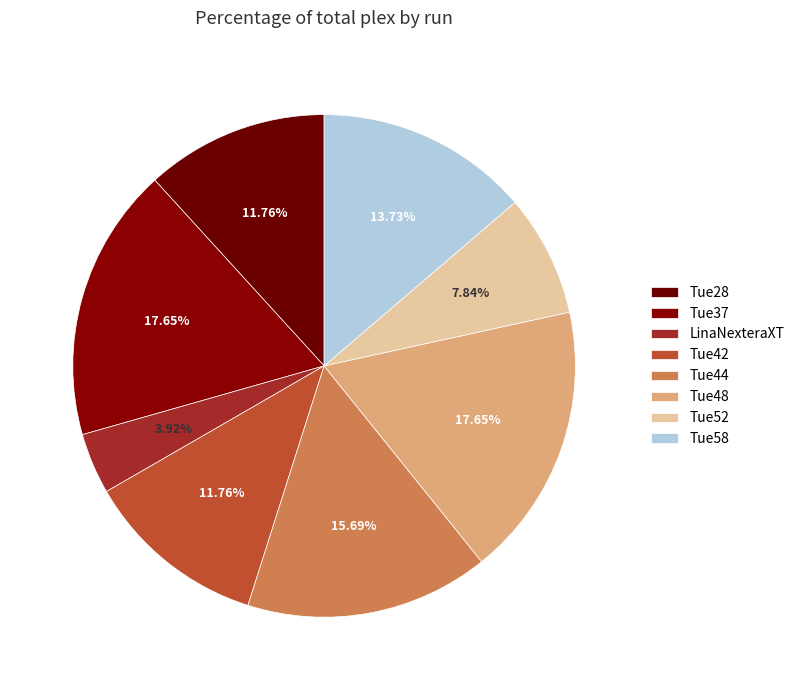

The Tue52 slice represents 11% of the pie. True or false?

False